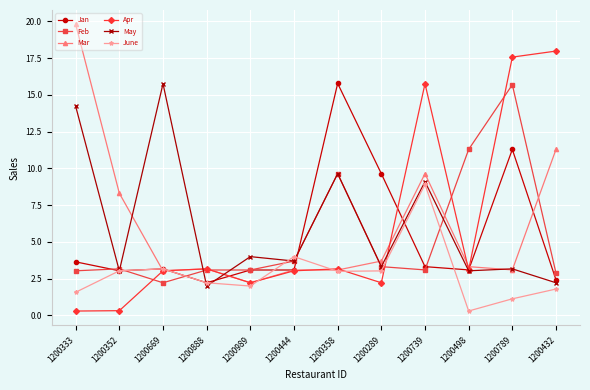

What is the value of the May point at the 7th from the left?

9.6